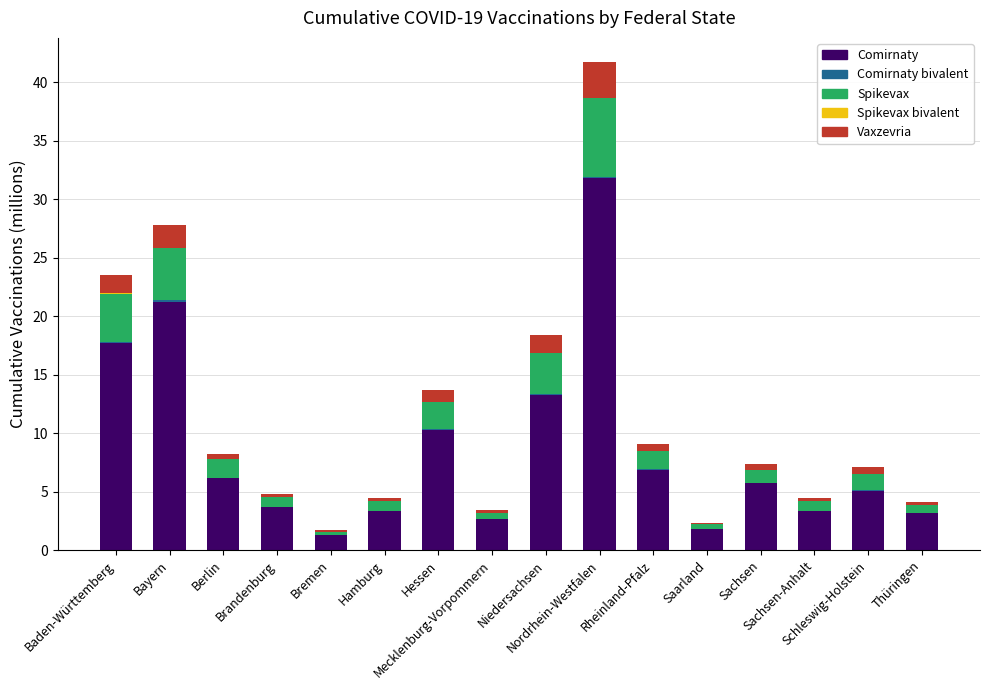

What is the highest value of the Comirnaty series?

31.8